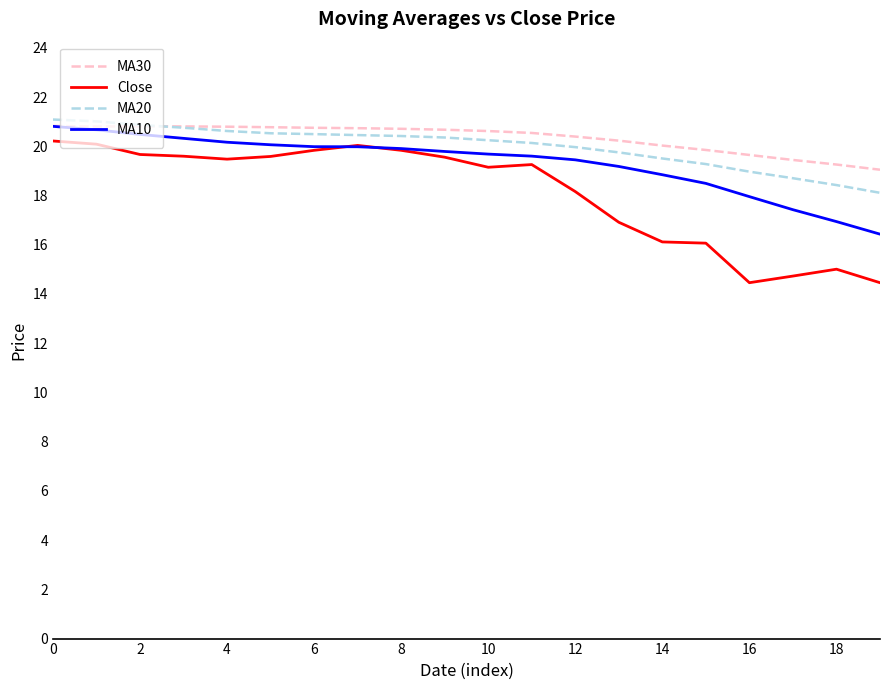

True or false: Close and MA30 cross at least once.

False